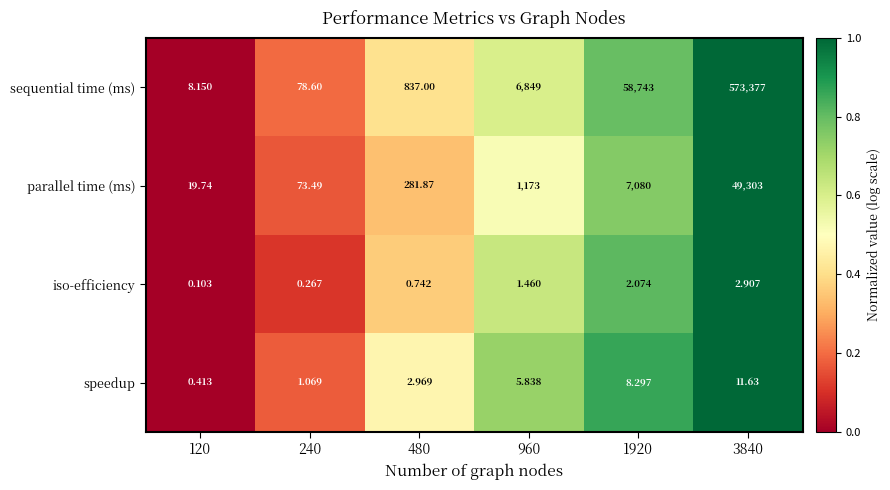

List the series in order of their peak value, highest first.

sequential time (ms), parallel time (ms), speedup, iso-efficiency